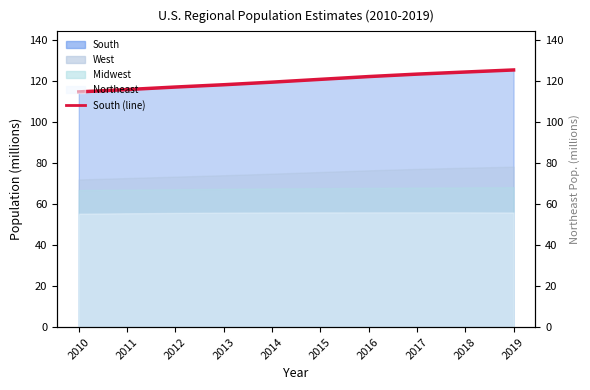

What is the difference between the second highest and second lowest values?

8.6